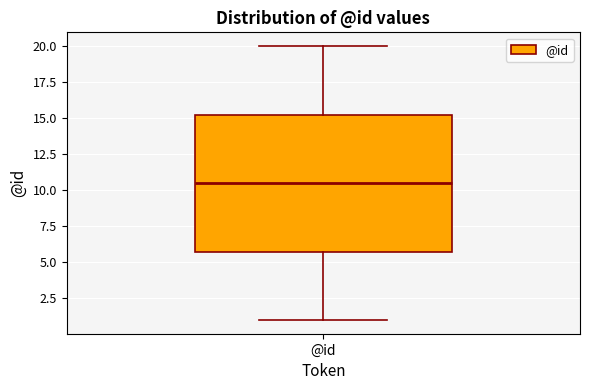

Read this box plot against the y-axis: the position of the median line, the range covered by the box, and the ends of both whiskers. The values are not printed on the chart, so give them approximately, as read against the axis.

median 10.5, box 6.0 to 15.5, whiskers 1.0 to 20.0